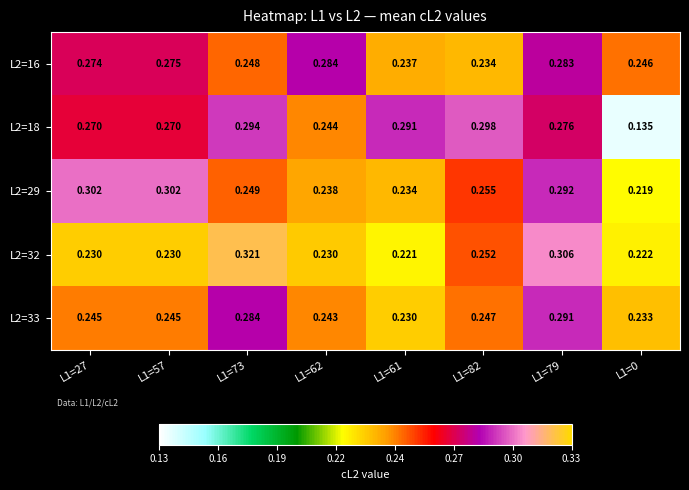

Which series has the widest spread of values?

L2=18